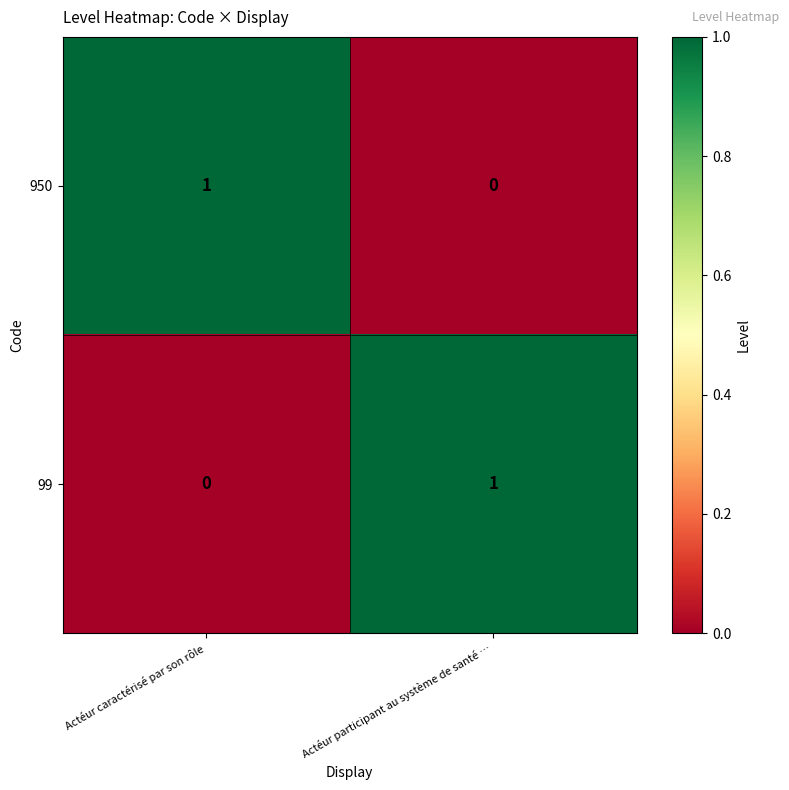

Where is 99 nearest to the value 0?

Actéur caractérisé par son rôle